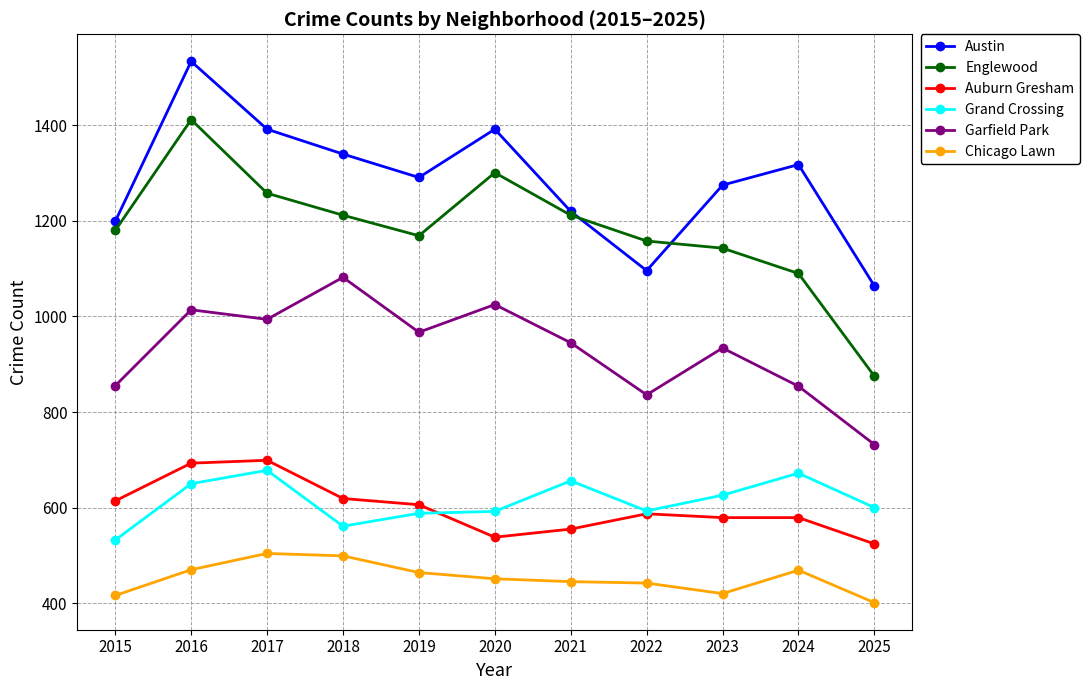

What is the minimum value shown in the chart?

401